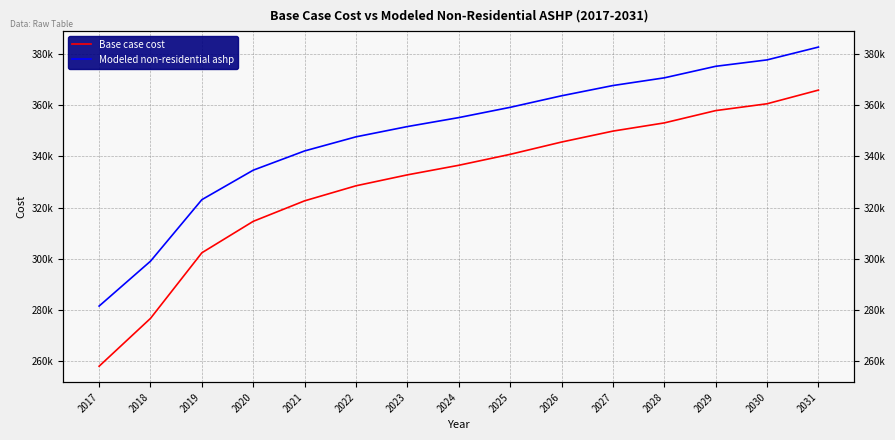

The Base case cost series shows 353035.2 at 2028. True or false?

True